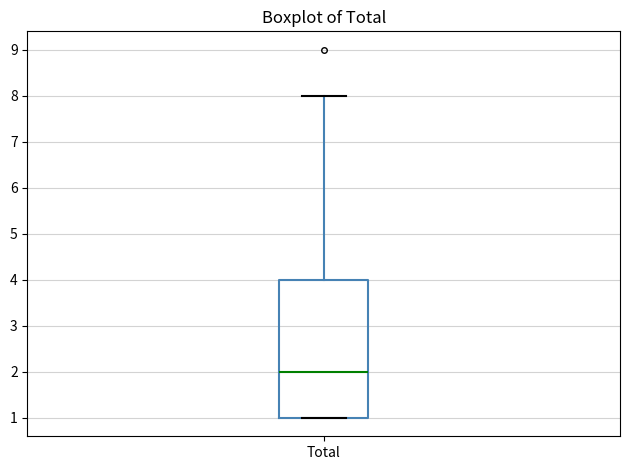

Read this box plot against the y-axis: the position of the median line, the range covered by the box, and the ends of both whiskers. The values are not printed on the chart, so give them approximately, as read against the axis.

median 2, box 1 to 4, whiskers 1 to 8